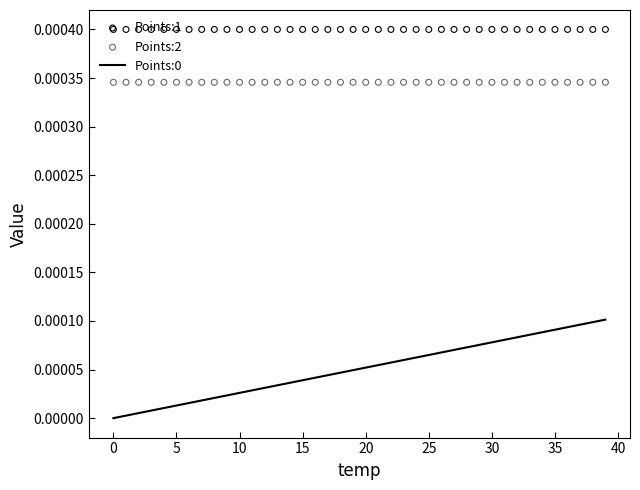

At how many categories does at least one series exceed 0?

40